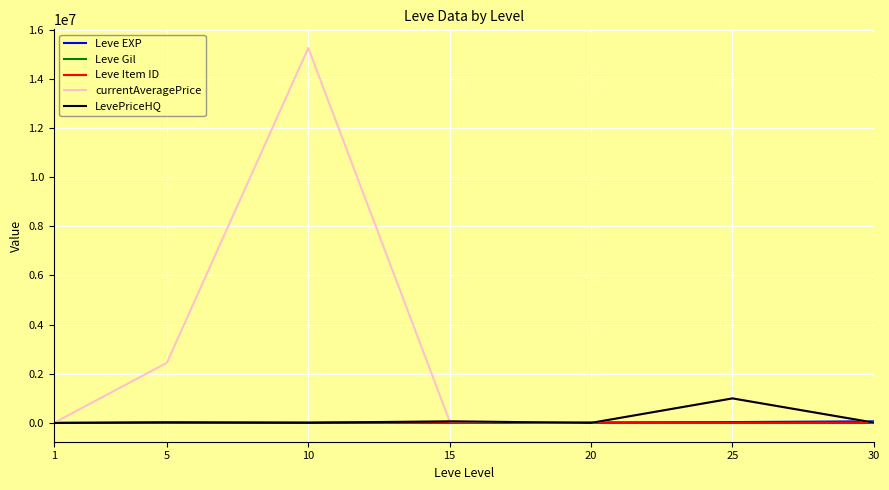

What is the greatest value displayed?

15251252.0